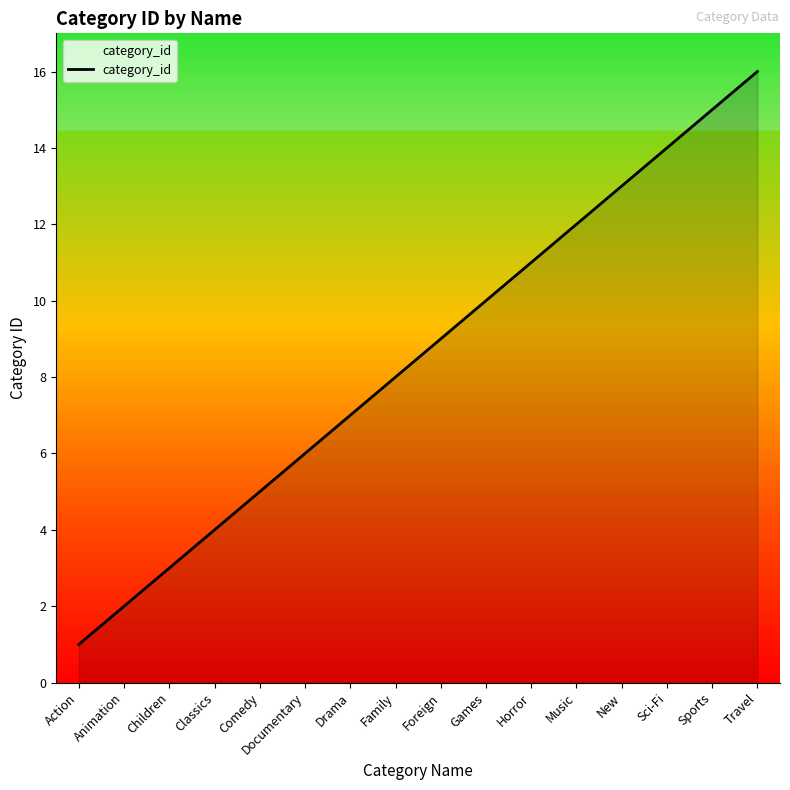

What is the difference between the maximum and minimum values?

15